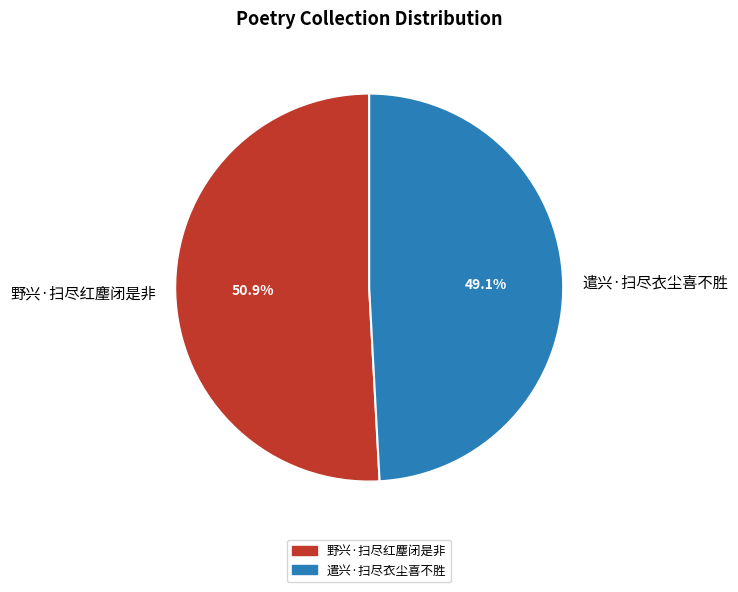

What percentage is NOT represented by 野兴·扫尽红麈闭是非?

49.1%